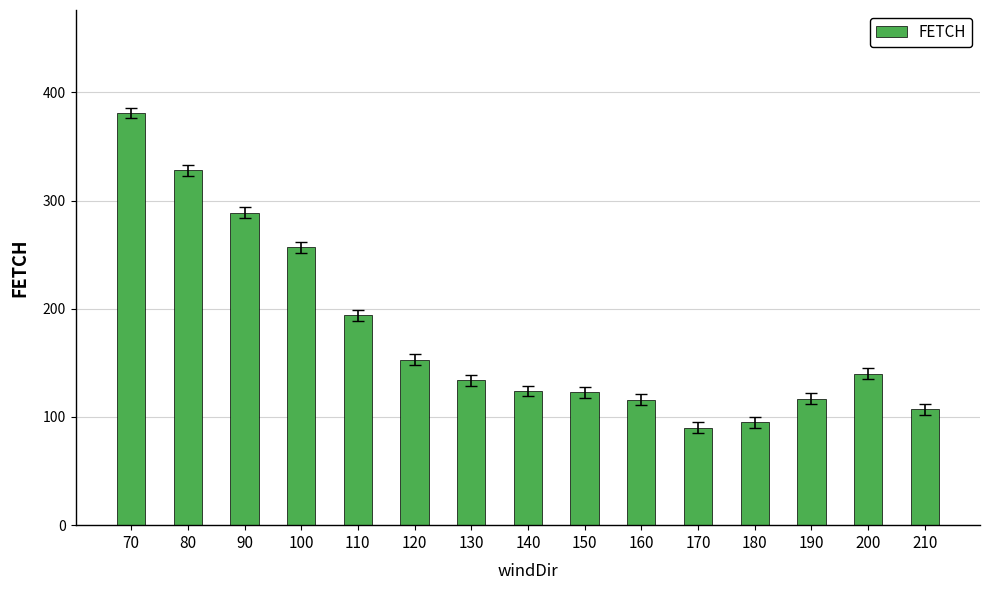

What is the ratio of the value at 100 to the value at 170?

2.9